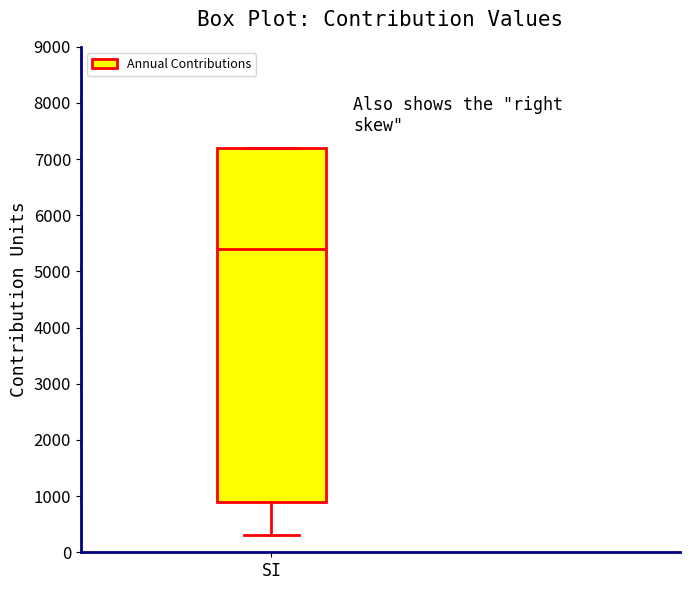

Transcribe this box plot: give where the median line is, the range the box spans, and where the two whiskers end, as read against the y-axis. The values are not printed on the chart, so give them approximately, as read against the axis.

median 5400, box 900 to 7200, whiskers 300 to 7200